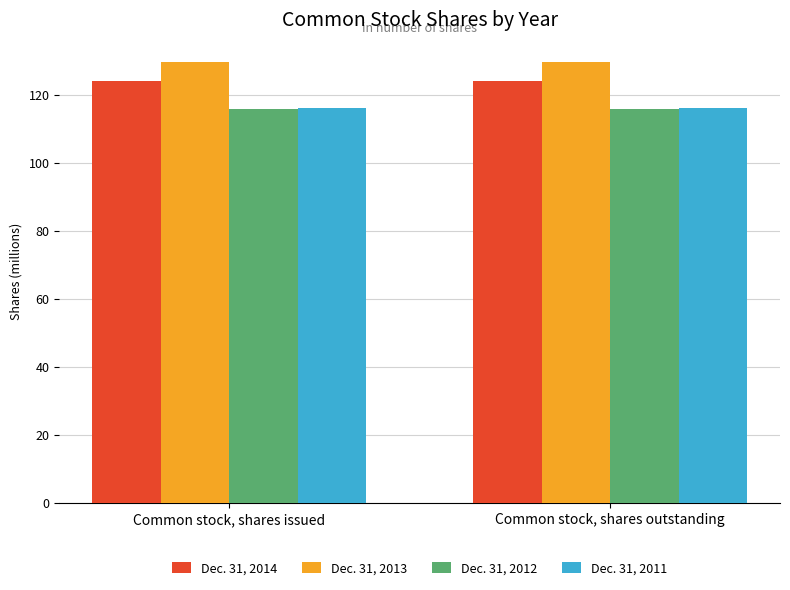

What is the approximate value of Dec. 31, 2012 at Common stock, shares issued?

115.8